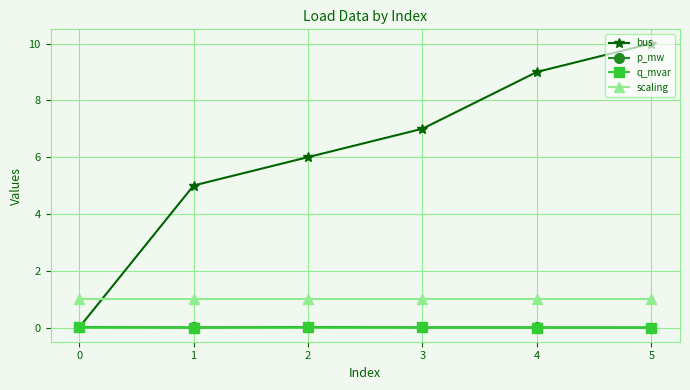

What are all the series names shown in the legend?

bus, p_mw, q_mvar, scaling